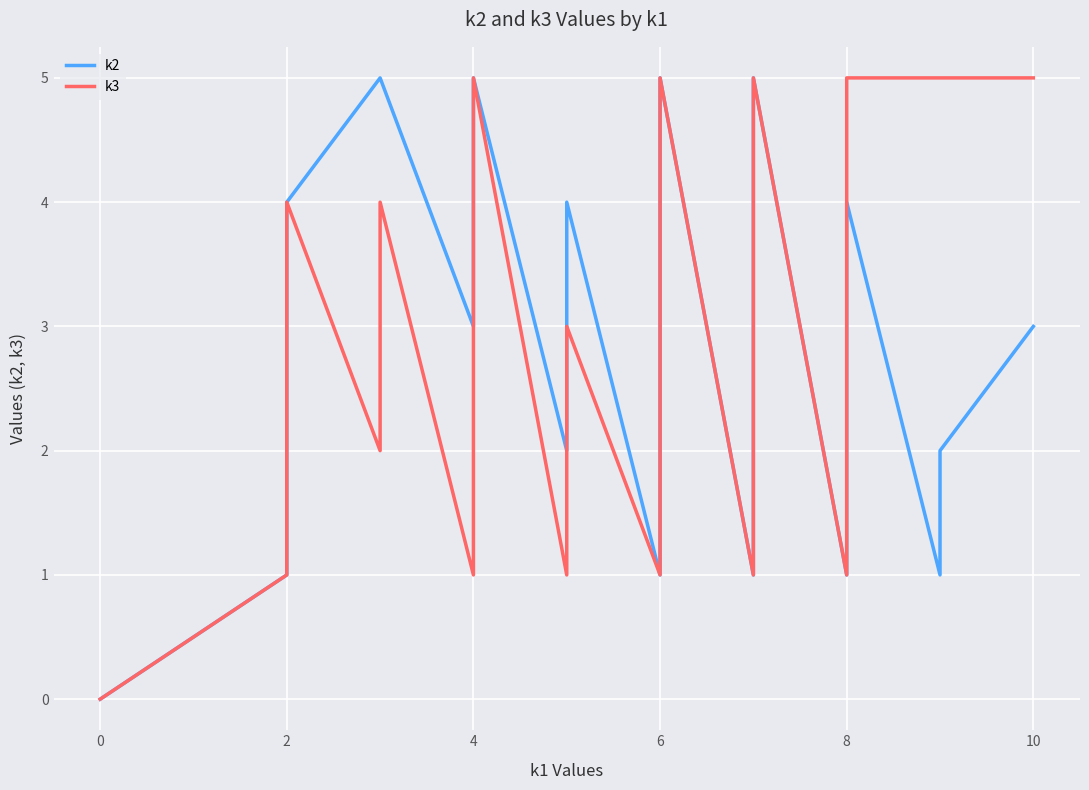

How many interior local valleys does the k2 series have?

4